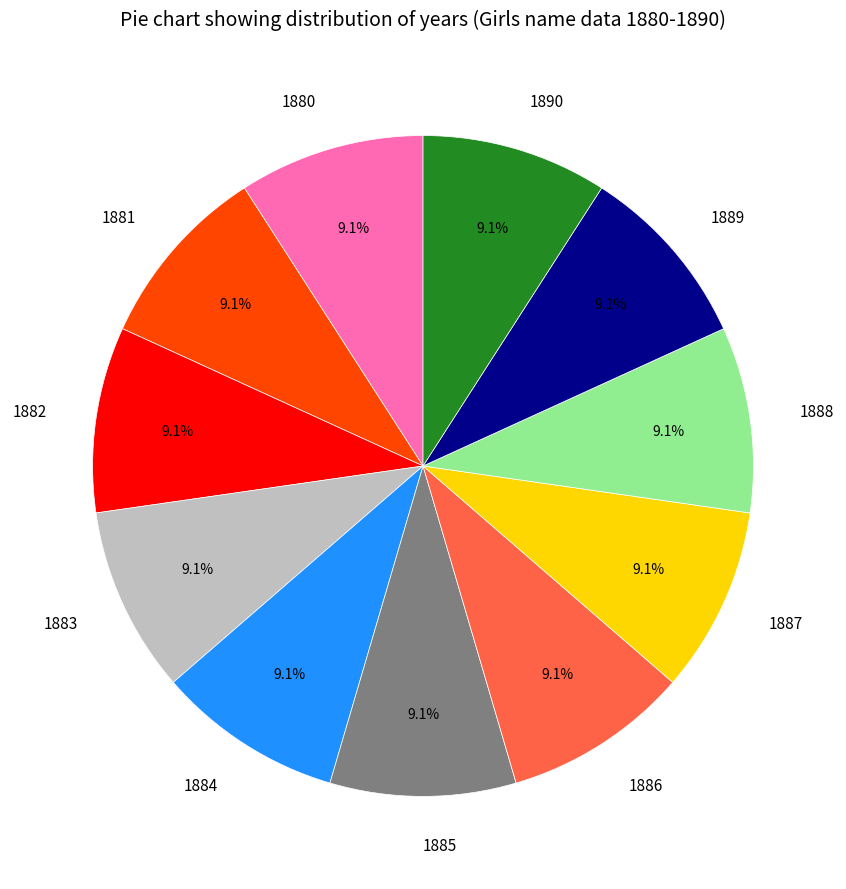

Approximately how many times larger is the value at 1886 compared to 1880?

1.0